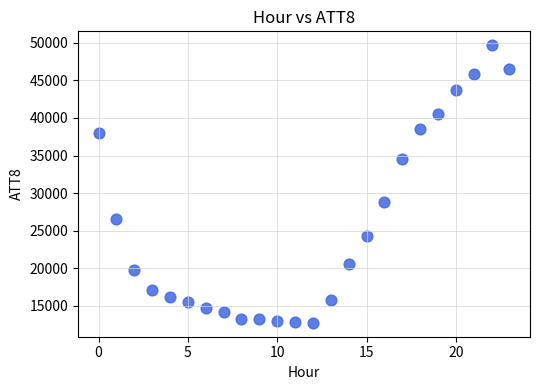

What Y value in the scatter plot is closest to 31200?

28800